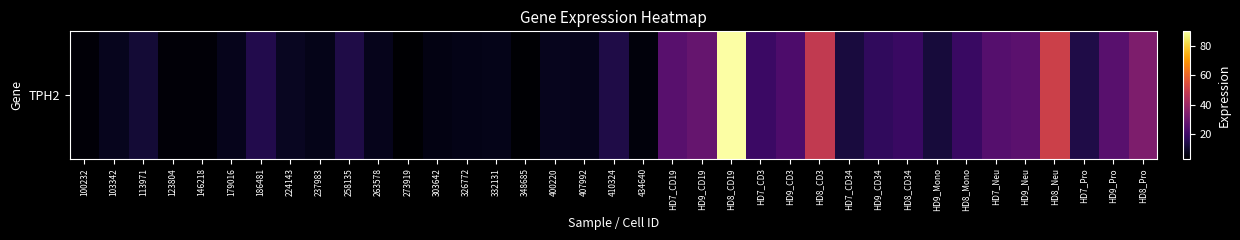

Reading left to right, list all the values displayed in this chart.

100232=4.3	103342=7.6	113971=11.5	123804=4.4	146218=4.5	179016=7.5	186481=14.6	224143=8.3	237983=7.0	258135=13.8	263578=7.4	273919=3.2	303642=6.0	326772=6.7	332131=7.0	348685=3.6	400220=7.7	407992=7.4	410324=13.7	434640=5.2	HD7_CD19=25.3	HD9_CD19=27.9	HD8_CD19=89.9	HD7_CD3=19.3	HD9_CD3=23.1	HD8_CD3=48.0	HD7_CD34=12.6	HD9_CD34=17.1	HD8_CD34=19.0	HD9_Mono=12.3	HD8_Mono=18.9	HD7_Neu=24.6	HD9_Neu=26.0	HD8_Neu=50.5	HD7_Pro=13.8	HD9_Pro=25.3	HD8_Pro=33.2